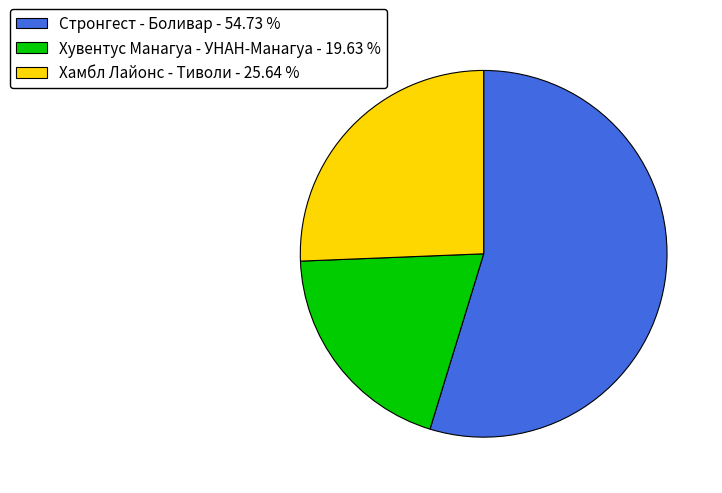

Approximately how many times larger is the value at Стронгест - Боливар compared to Хувентус Манагуа - УНАН-Манагуа?

2.8